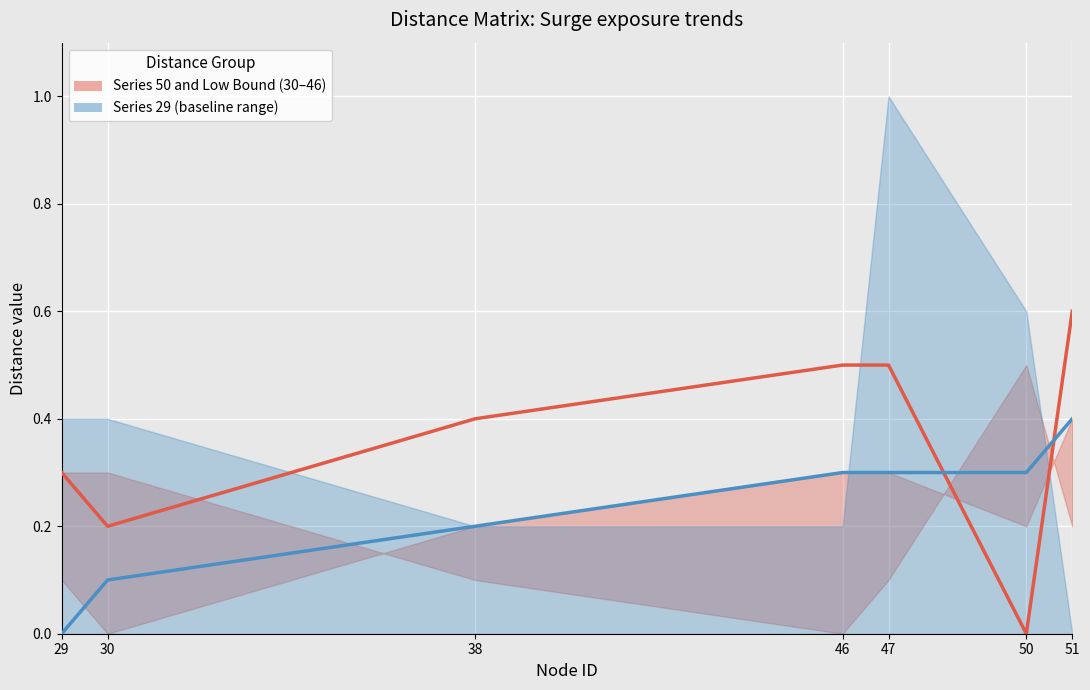

Reading right to left, list all the values displayed in this chart.

Series 50 (main): 0.6	0.0	0.5	0.5	0.4	0.2	0.3
Series 29 (main): 0.4	0.3	0.3	0.3	0.2	0.1	0.0